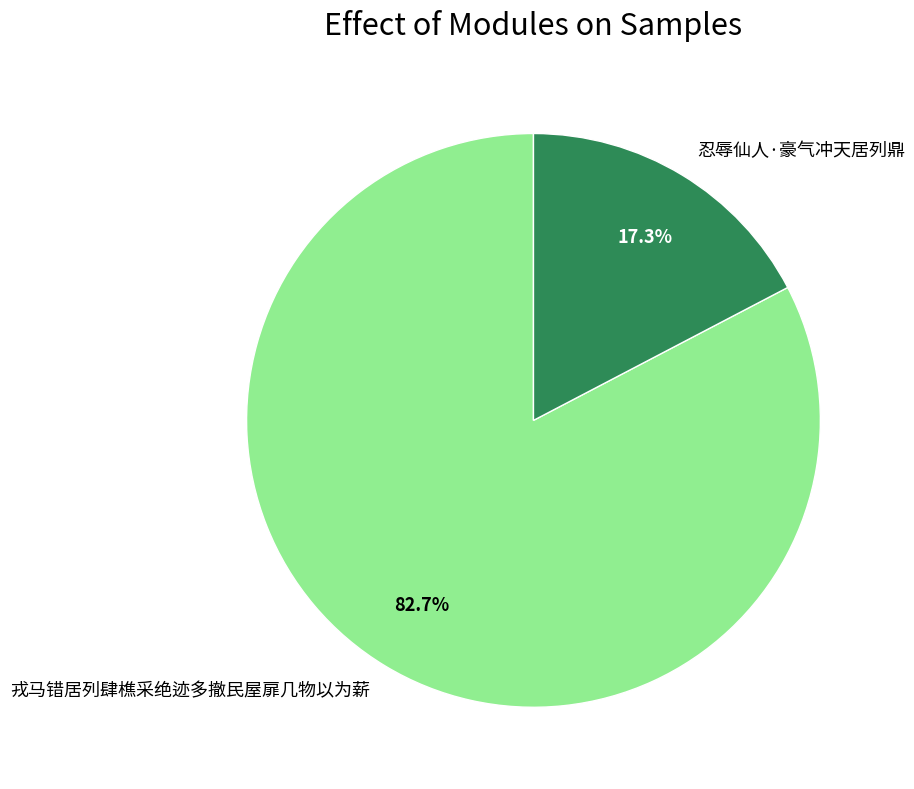

To the nearest percent, what is the average slice percentage?

50%